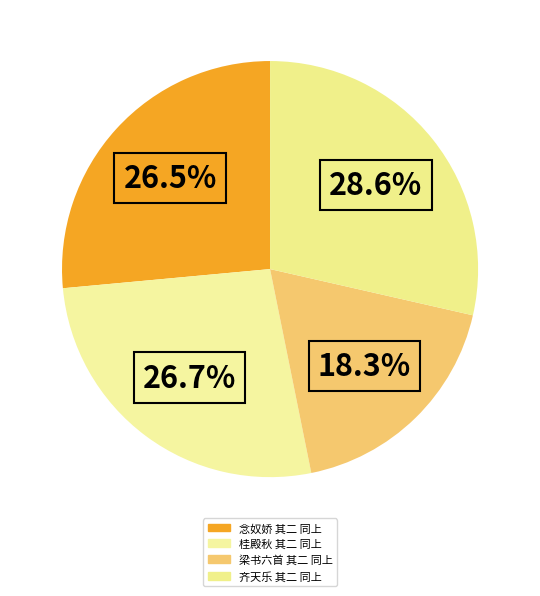

Approximately how many times larger is the value at 齐天乐 其二 同上 compared to 念奴娇 其二 同上?

1.1